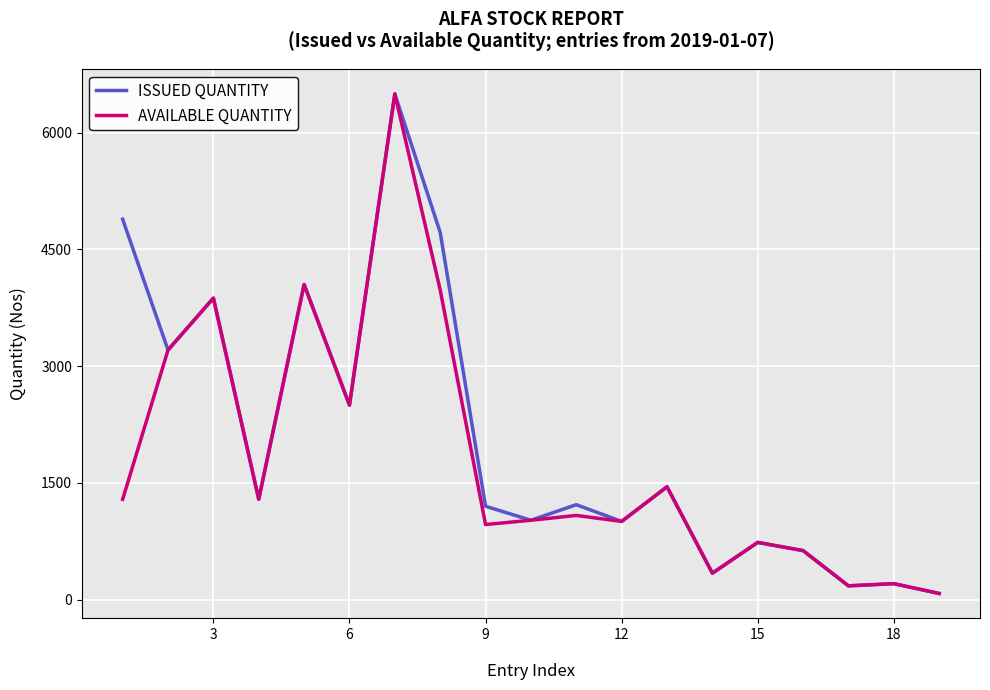

What is the maximum value for ISSUED QUANTITY?

6499